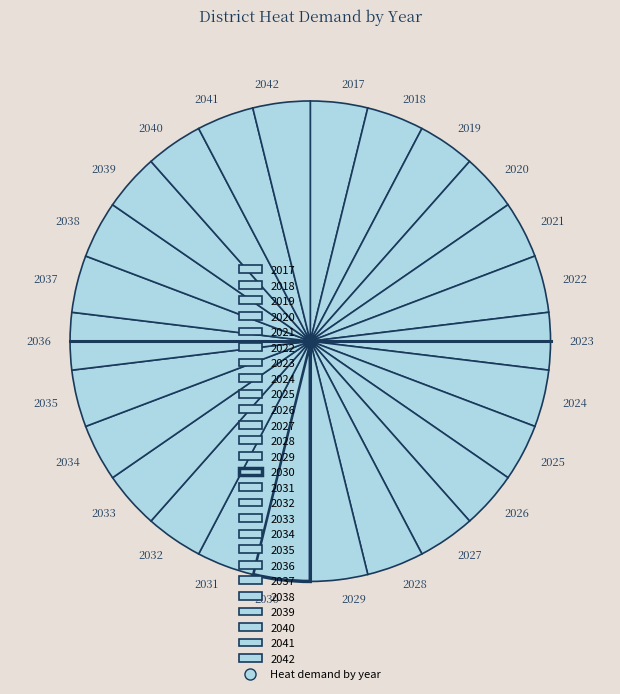

Is it true that 2035 is 14% of the pie?

False